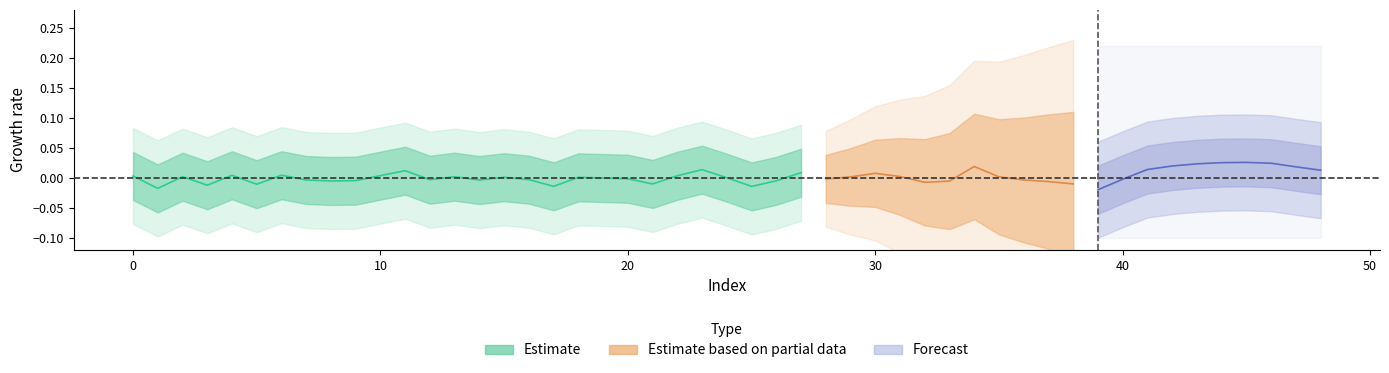

The chart shows a value of 0.0 at 22. True or false?

False